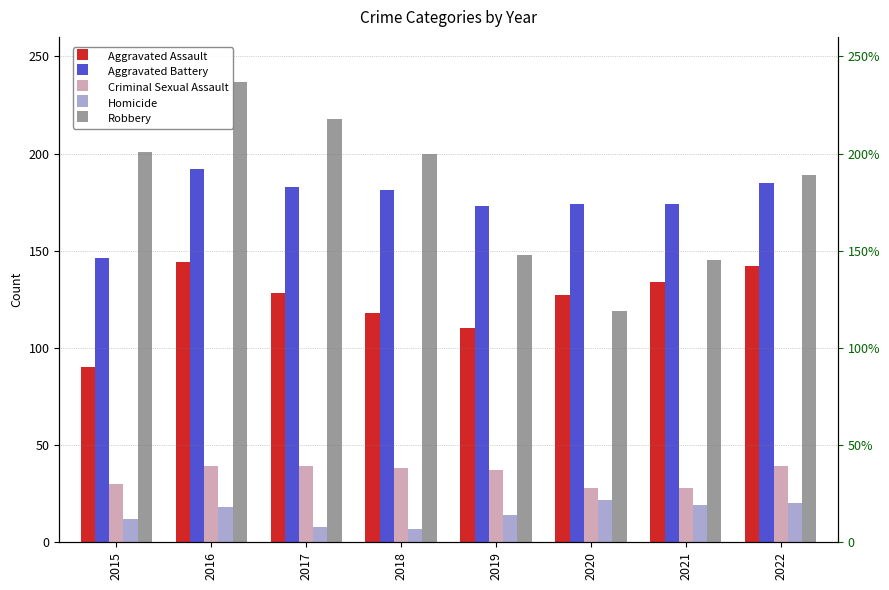

At which category does the chart reach its peak across all series?

2016